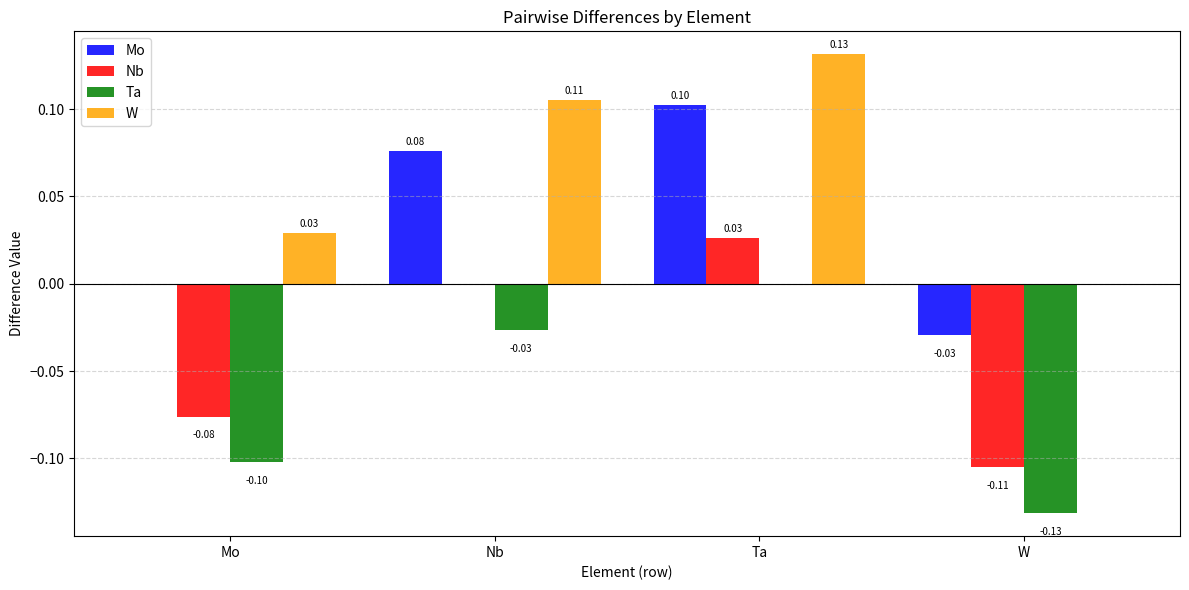

Where is Mo nearest to the value 0?

Mo